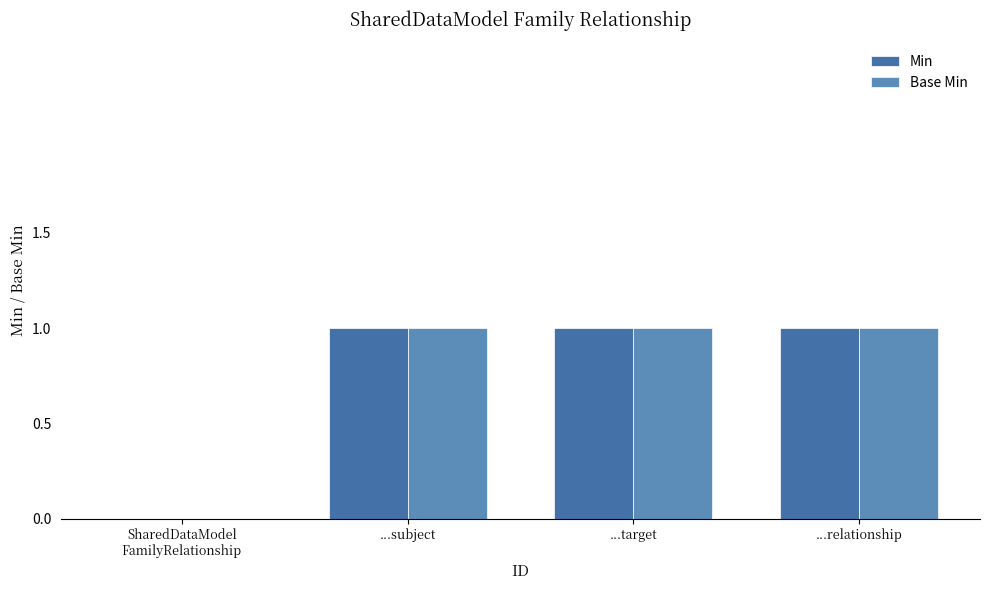

What is the highest value of the Base Min series?

1